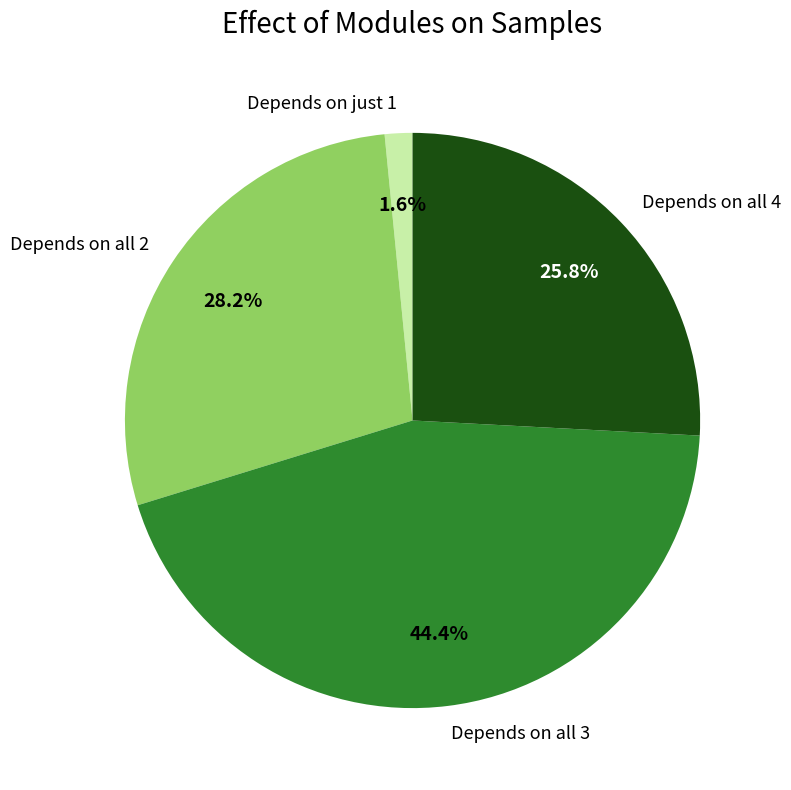

How many segments does this pie chart have?

4